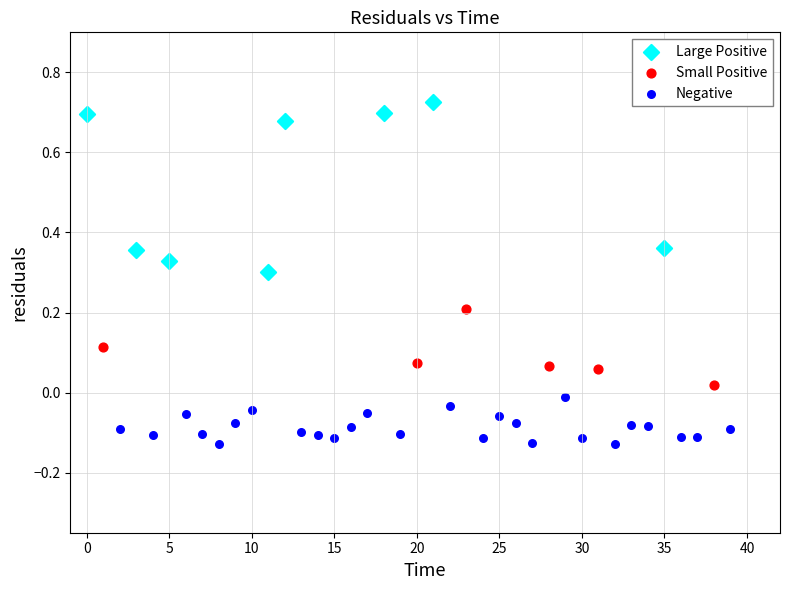

Which series reaches the maximum Y coordinate?

Large Positive